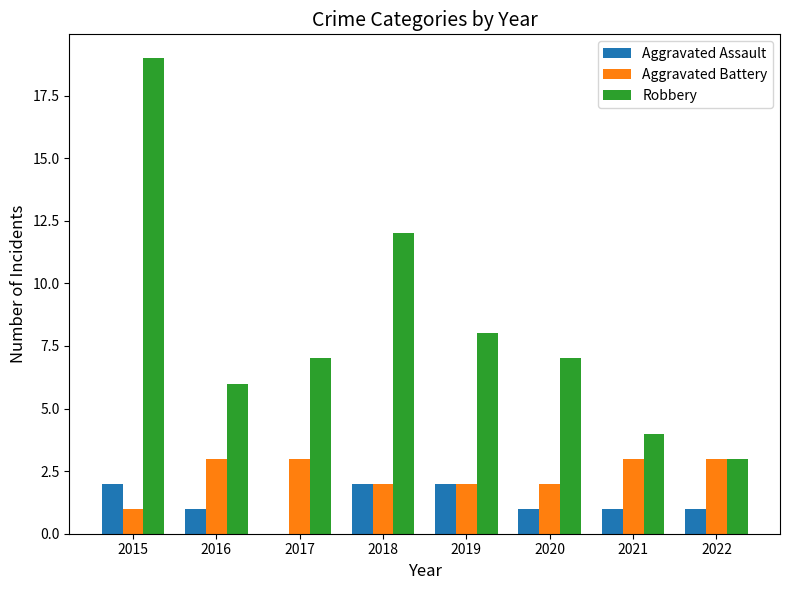

What is the sum of all Robbery values?

66